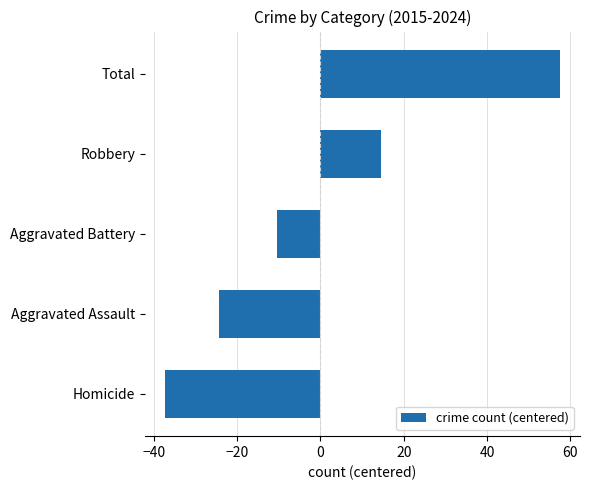

What is the maximum value shown in the chart?

57.6